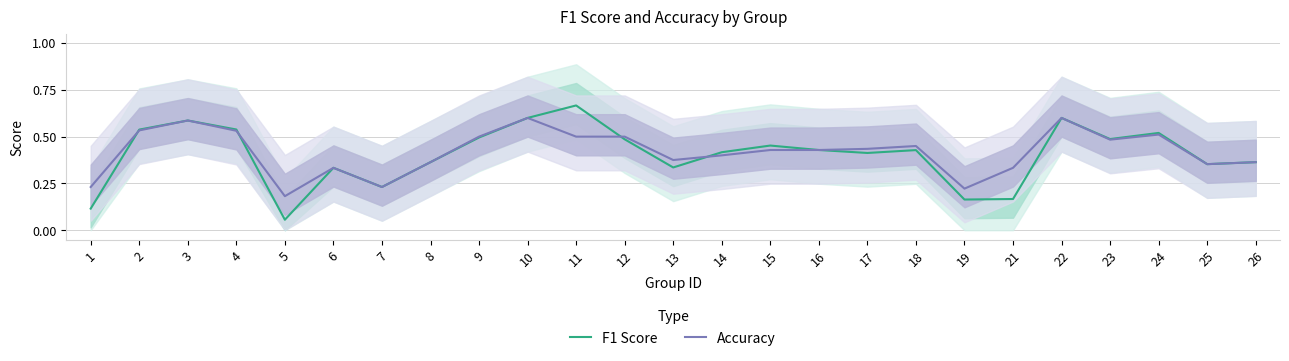

List the labels in order of F1 Score value, largest first.

11, 10, 22, 3, 4, 2, 24, 9, 23, 12, 15, 16, 18, 14, 17, 8, 26, 25, 13, 6, 7, 21, 19, 1, 5